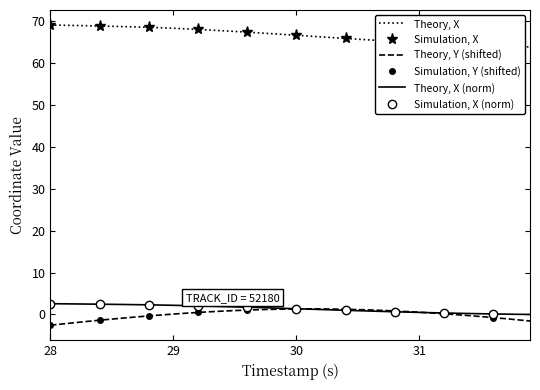

What is the greatest value displayed?

69.0